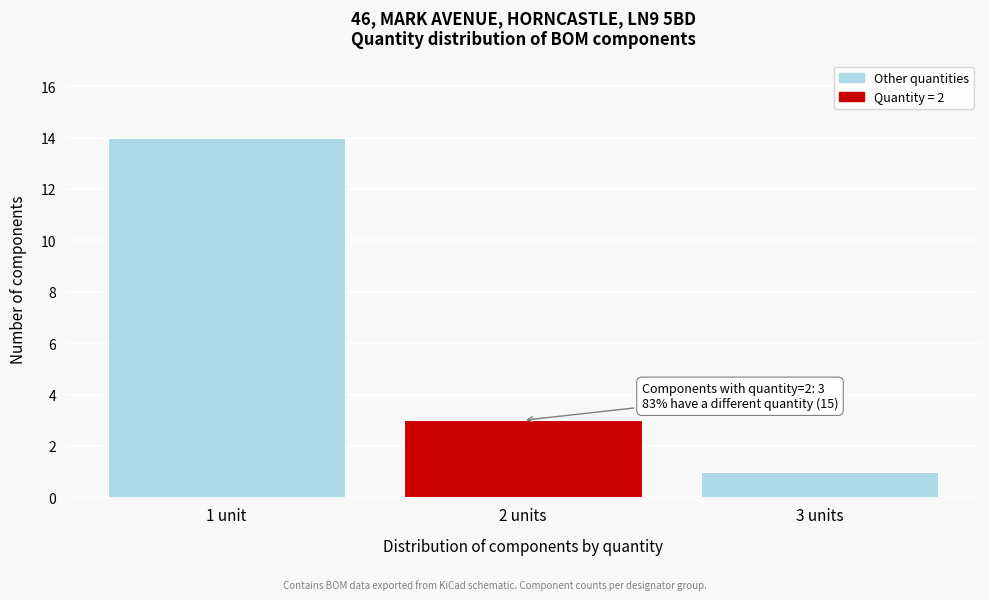

Reading left to right, extract all data points from this chart.

1 unit=14	2 units=3	3 units=1